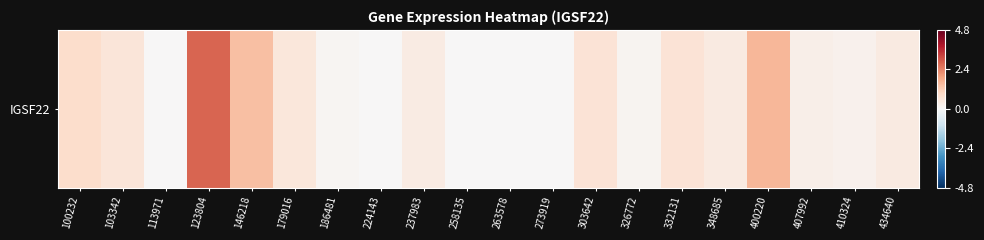

Is it true that the value at 263578 is 1.8?

False